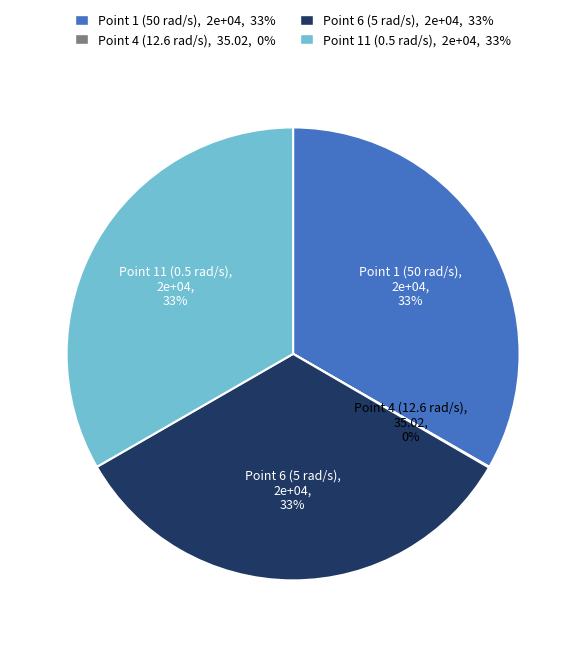

Is it true that Point 1 (50 rad/s) is 21% of the pie?

False